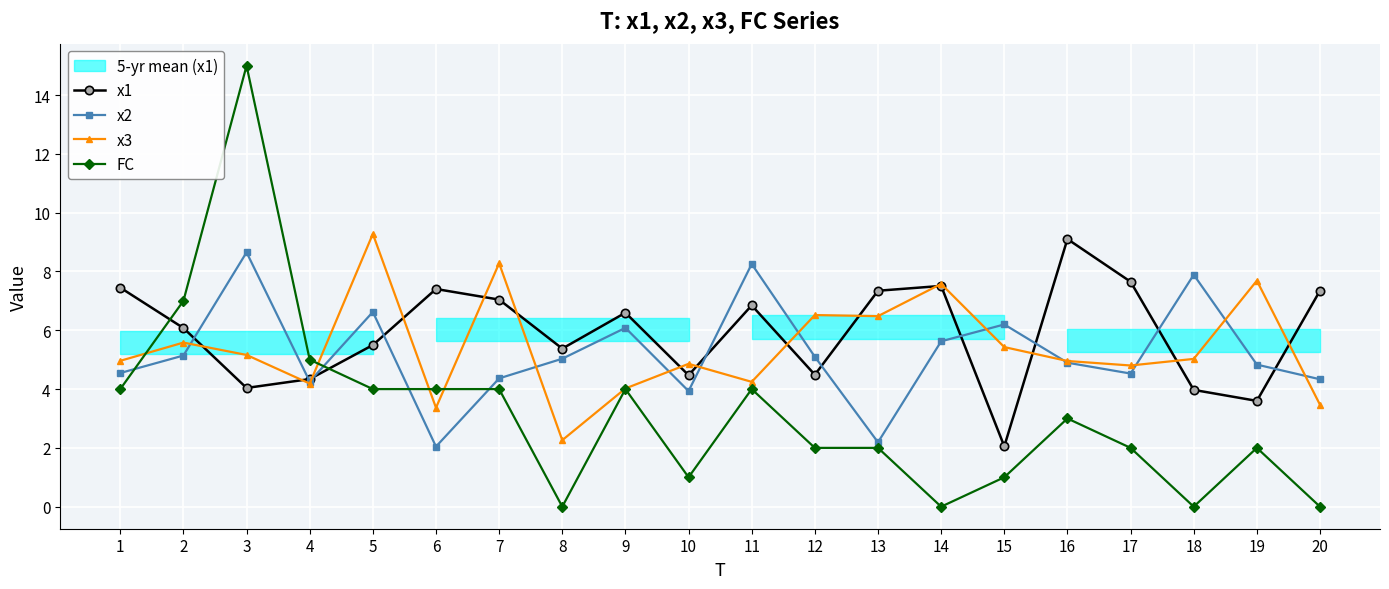

Which category has the highest value in the x2 series?

3